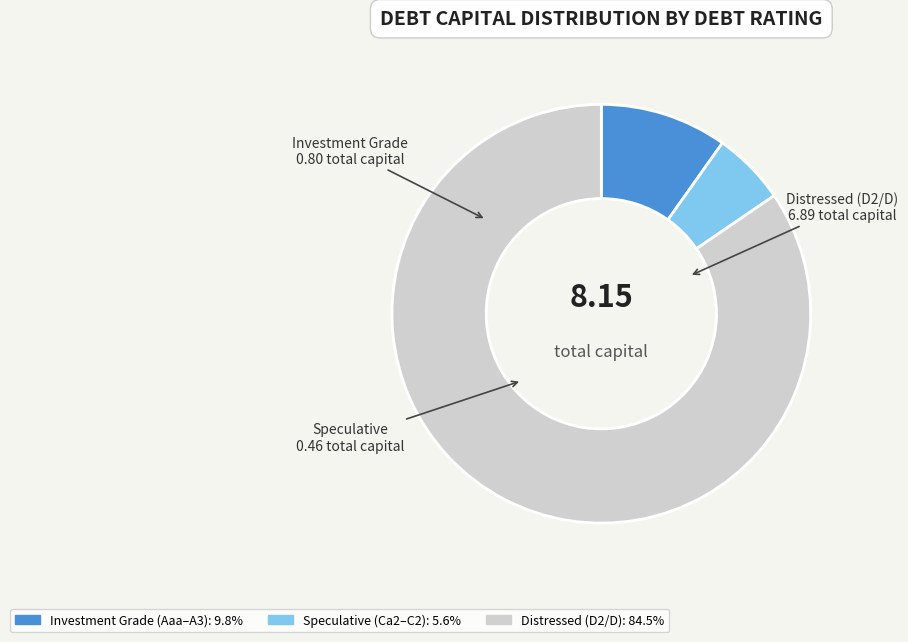

Is there a majority slice in this chart?

Yes